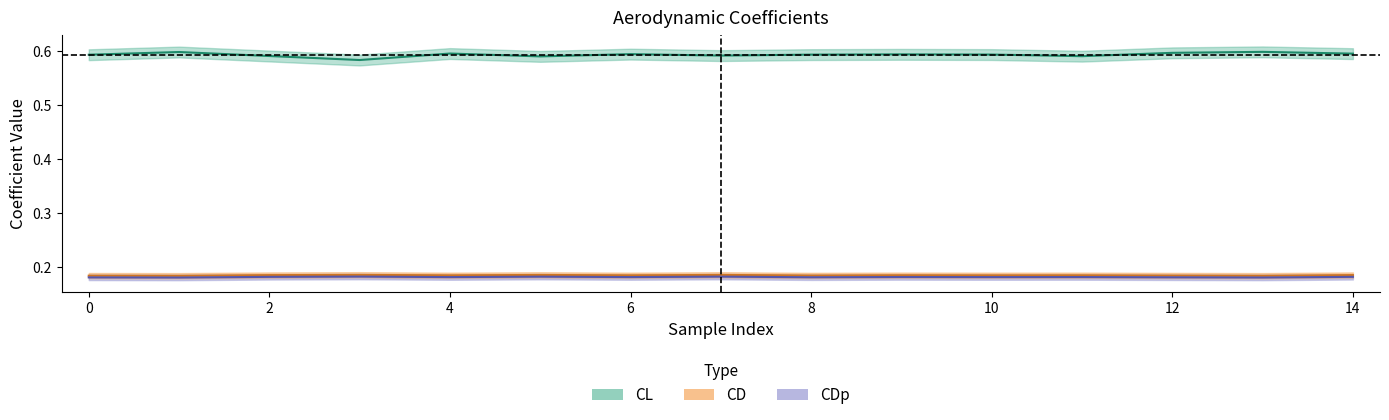

True or false: CL has a value of 0.6 at 6.

True